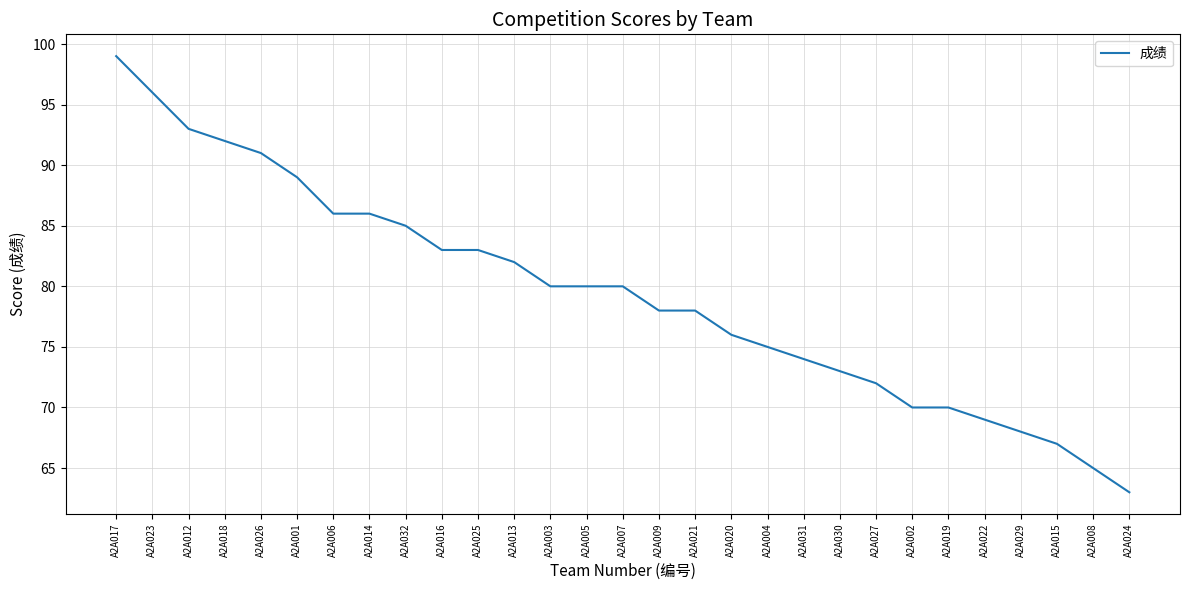

Between A2A027 and A2A013, which is larger?

A2A013